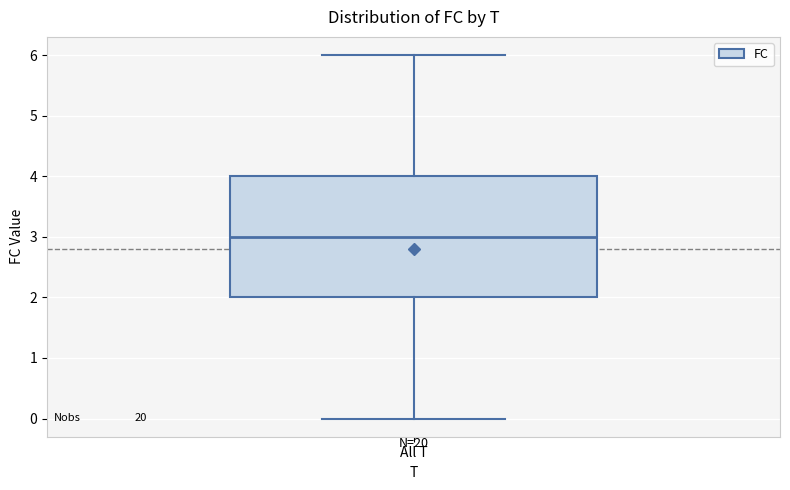

Transcribe this box plot: give where the median line is, the range the box spans, and where the two whiskers end, as read against the y-axis. The values are not printed on the chart, so give them approximately, as read against the axis.

median 3, box 2 to 4, whiskers 0 to 6